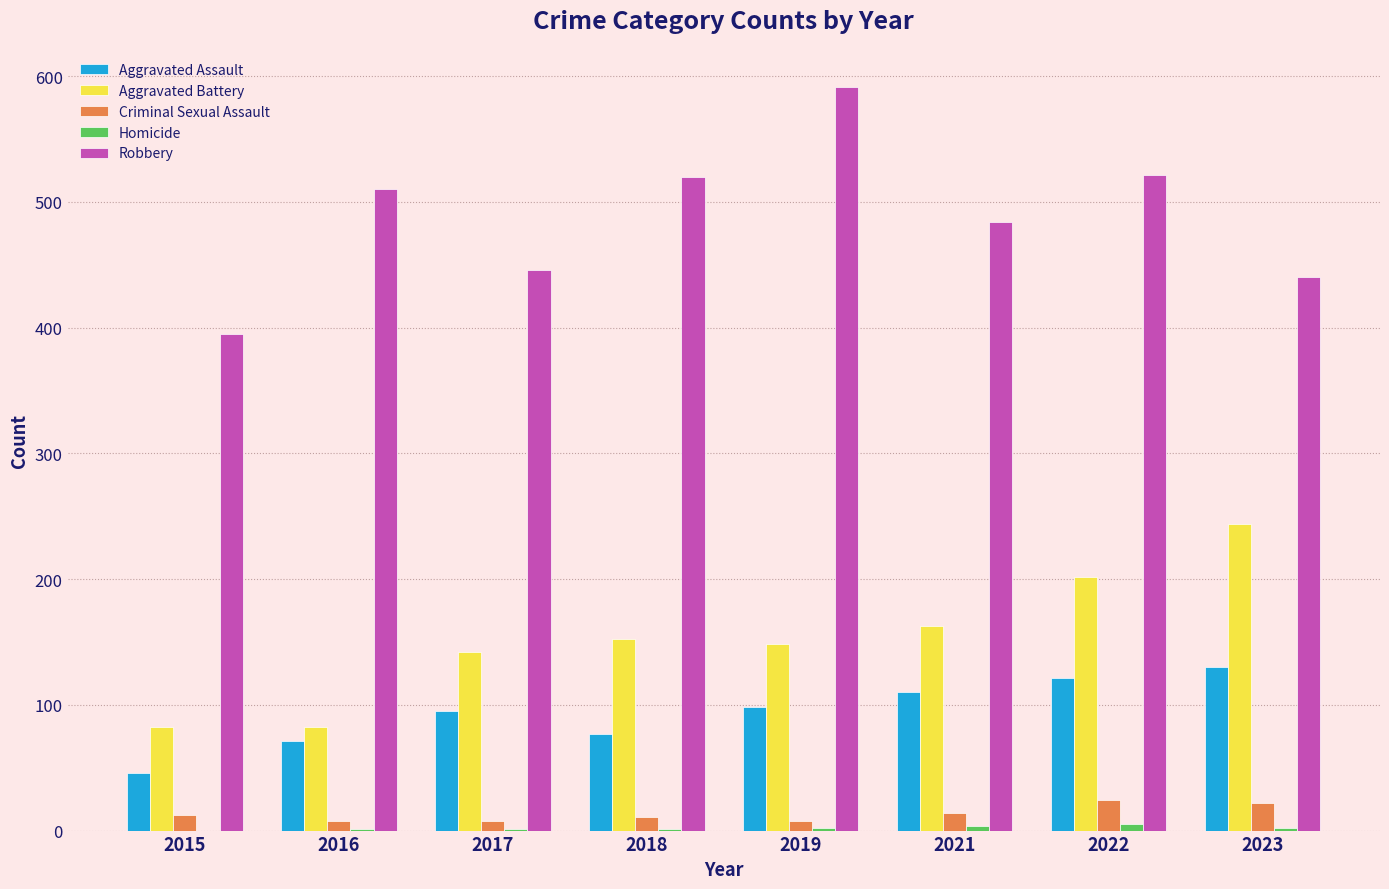

What is the sum of all Criminal Sexual Assault values?

107